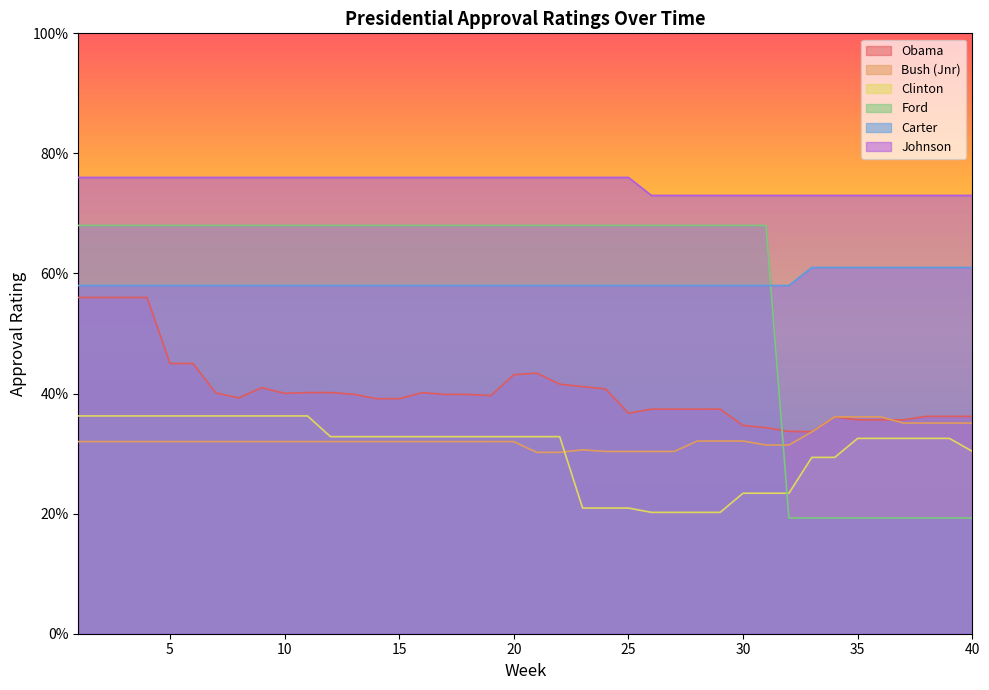

True or false: Johnson and Carter intersect in this chart.

False